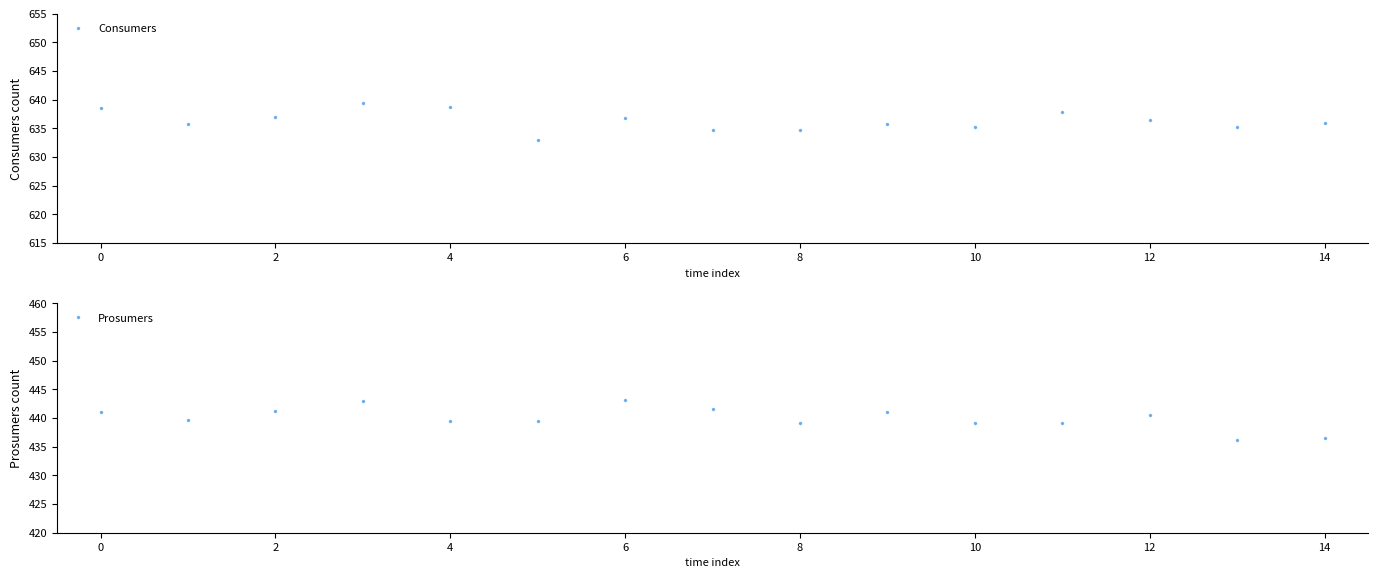

True or false: Consumers and Prosumers intersect in this chart.

False